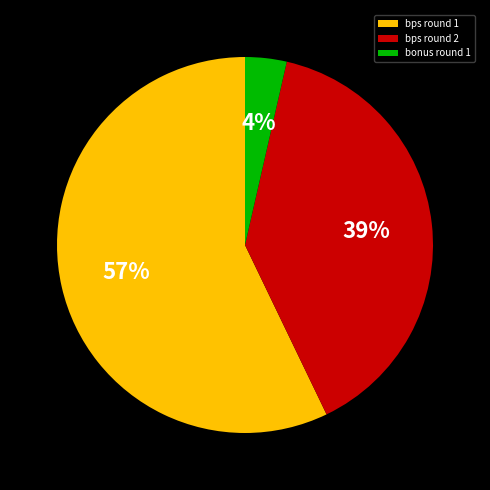

To the nearest percent, what is the average slice percentage?

33%